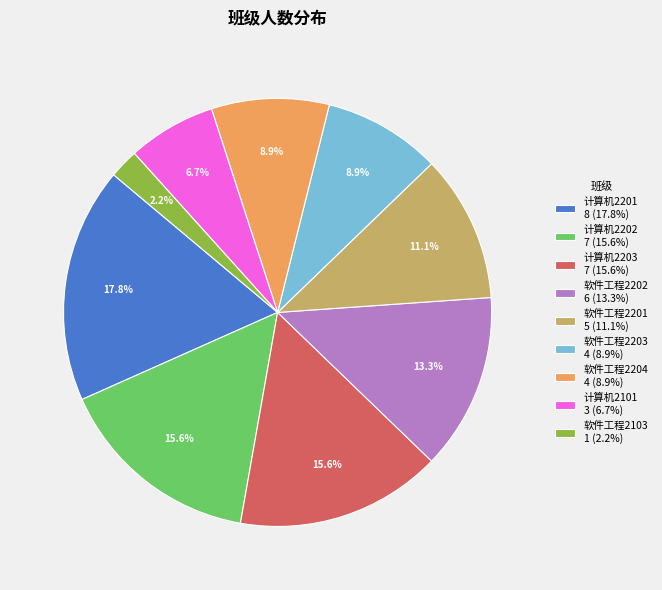

Approximately how many times larger is the value at 软件工程2204 compared to 计算机2203?

0.6